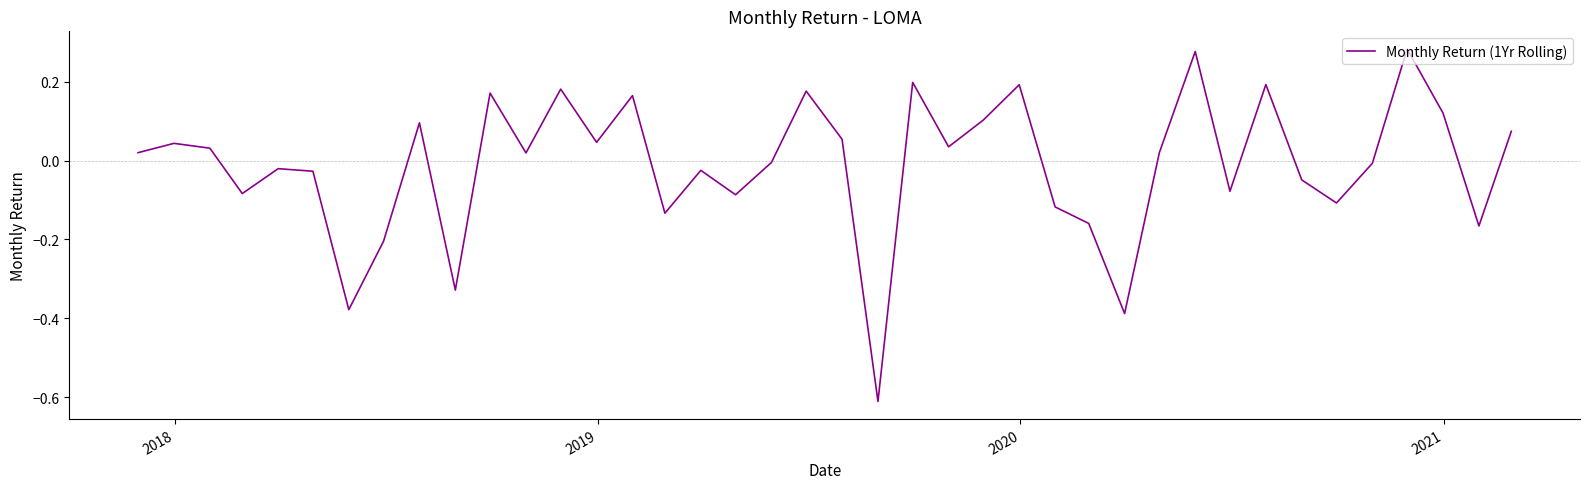

How many interior local peaks (higher than both neighbors) does the data have?

13